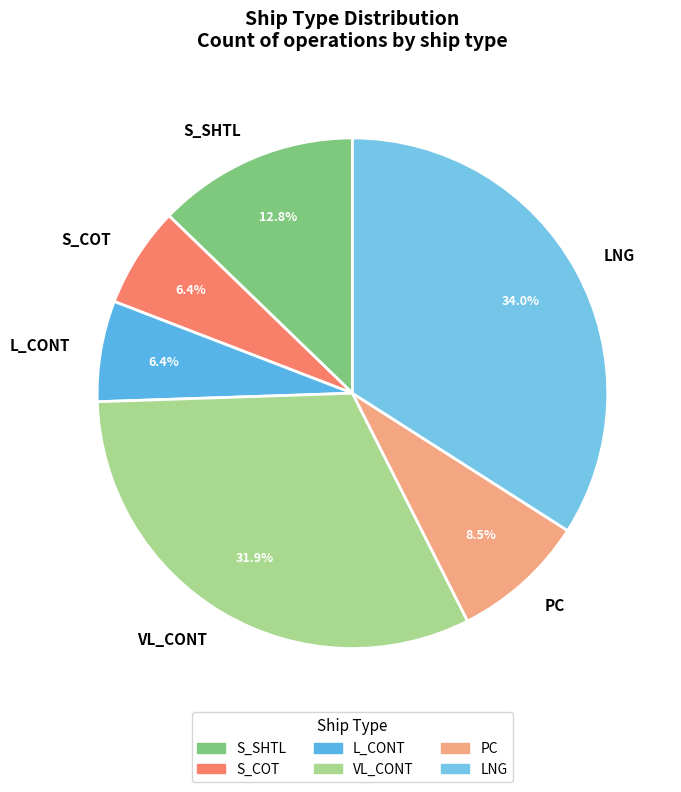

The LNG slice represents 34% of the pie. True or false?

True